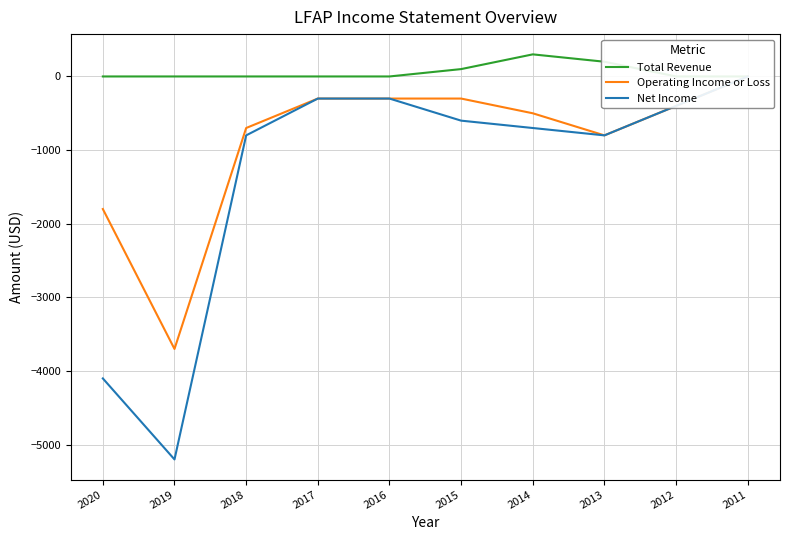

At how many categories does at least one series exceed 1?

3